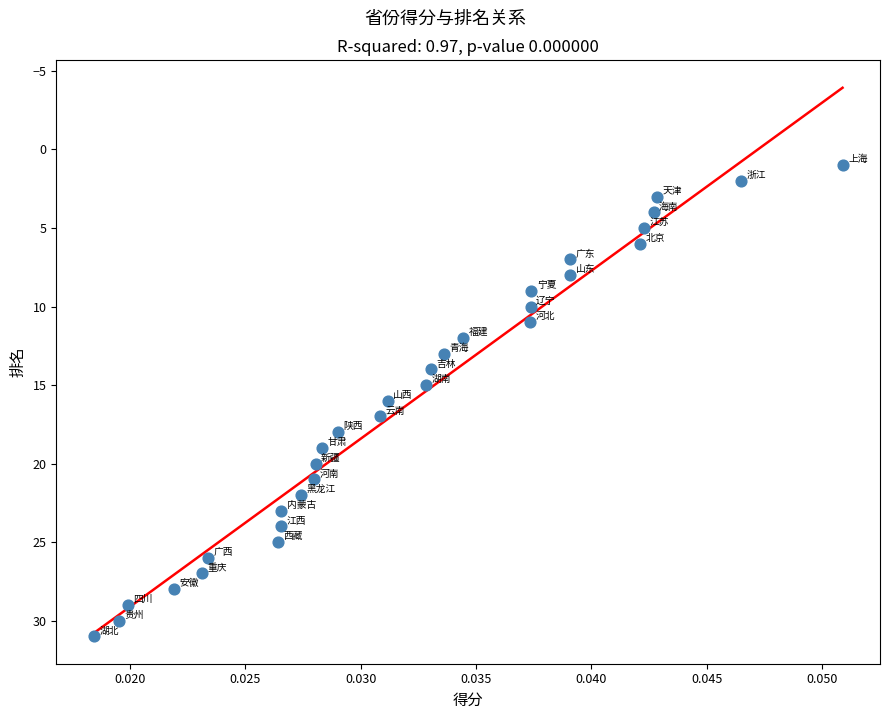

What is the range of Y values (max minus min)?

30